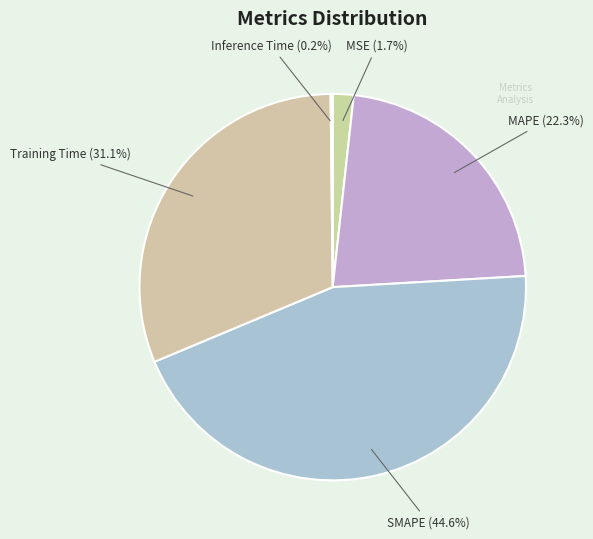

To the nearest percent, what is the combined percentage of MAPE and Training Time?

53%